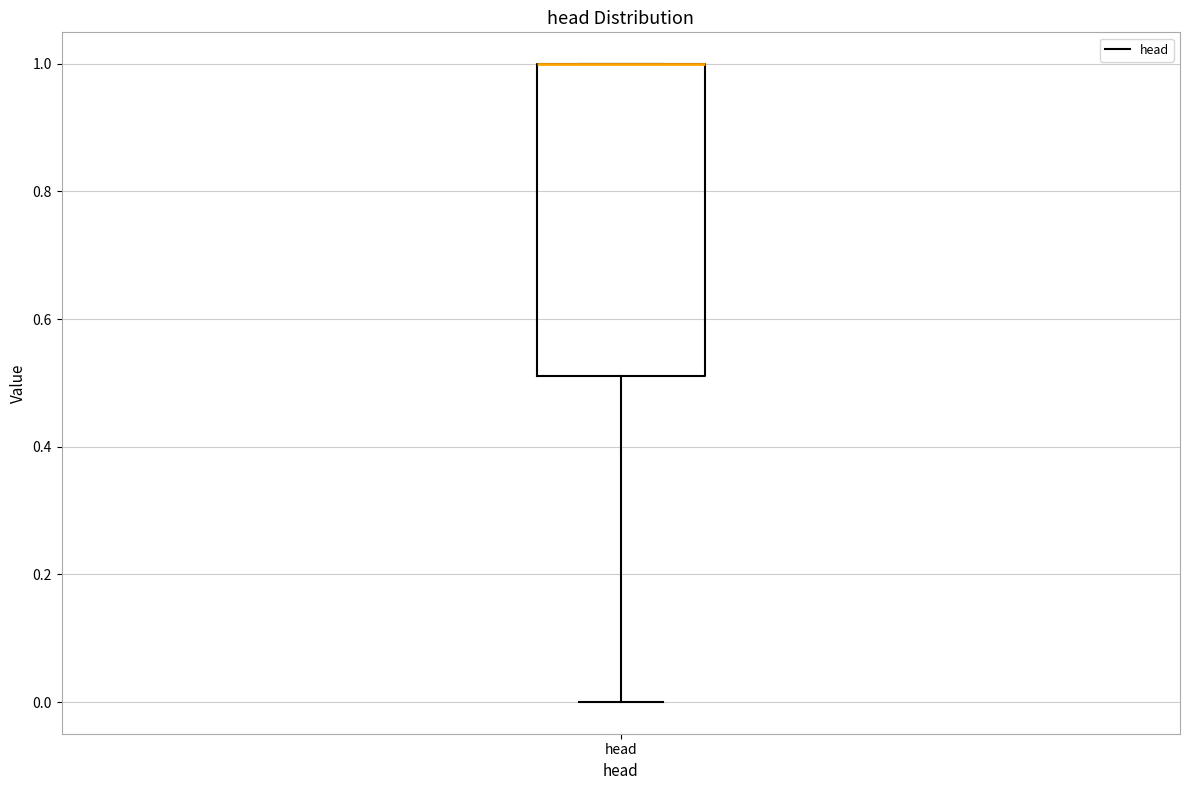

Transcribe this box plot: give where the median line is, the range the box spans, and where the two whiskers end, as read against the y-axis. The values are not printed on the chart, so give them approximately, as read against the axis.

median 1.00 (drawn on the box's upper edge), box 0.52 to 1.00, whiskers 0.00 to 1.00